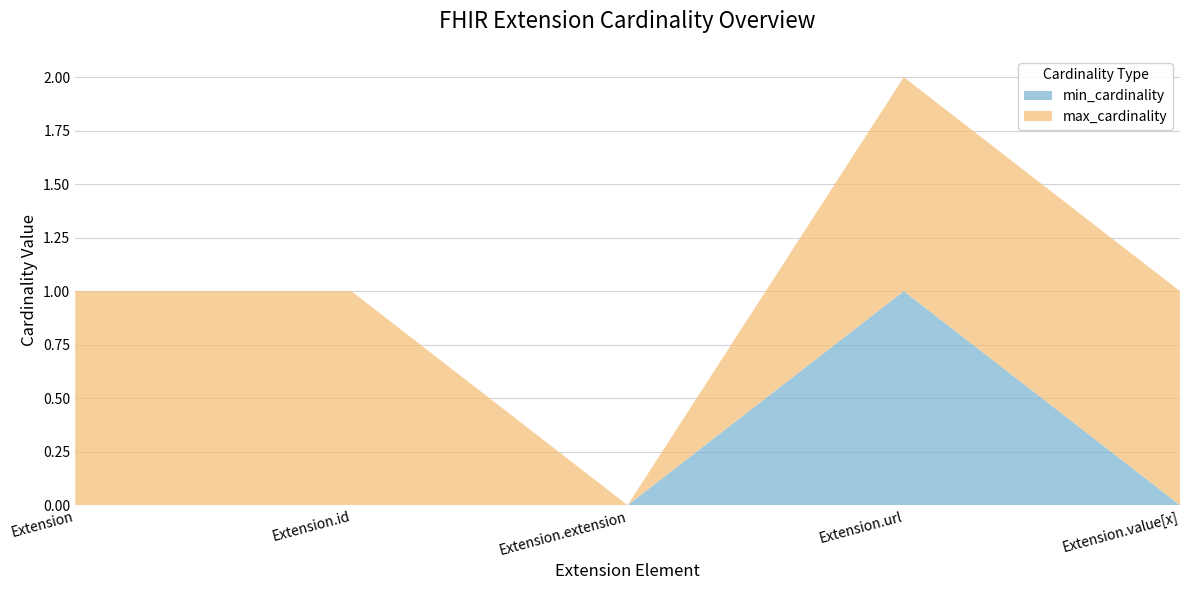

Reading left to right, what are all the values shown in this chart?

min_cardinality: 0	0	0	1	0
max_cardinality: 1	1	0	1	1